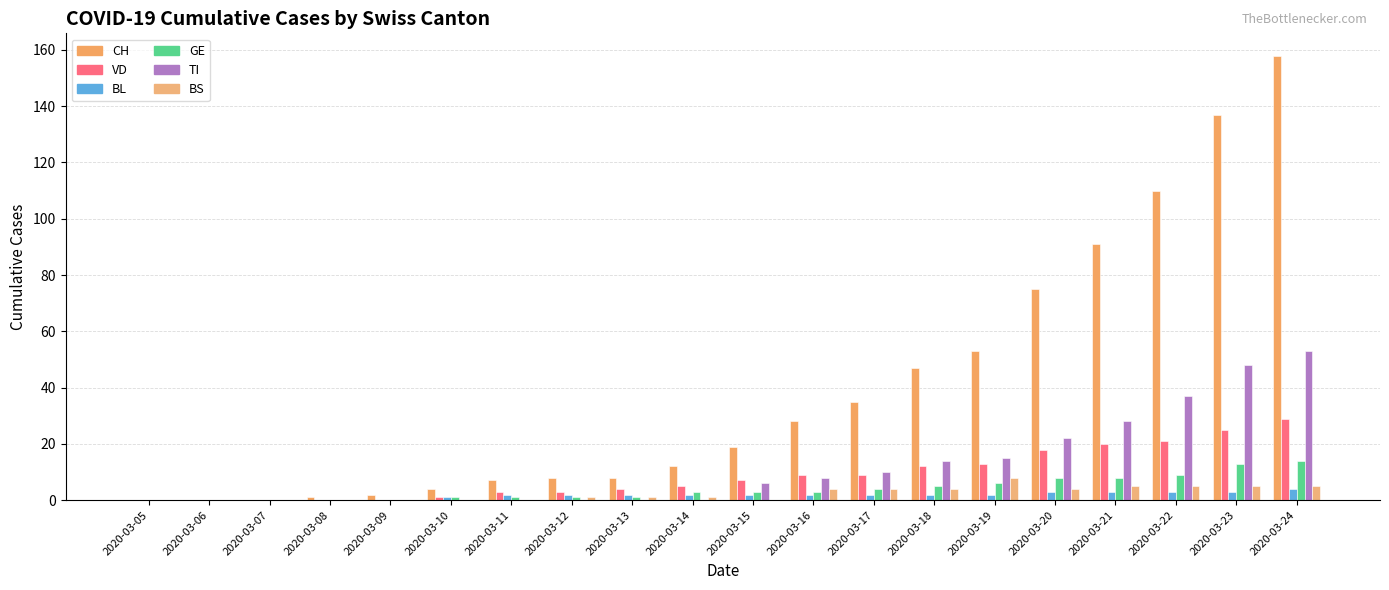

What is the difference between the second highest and minimum values in the VD series?

25